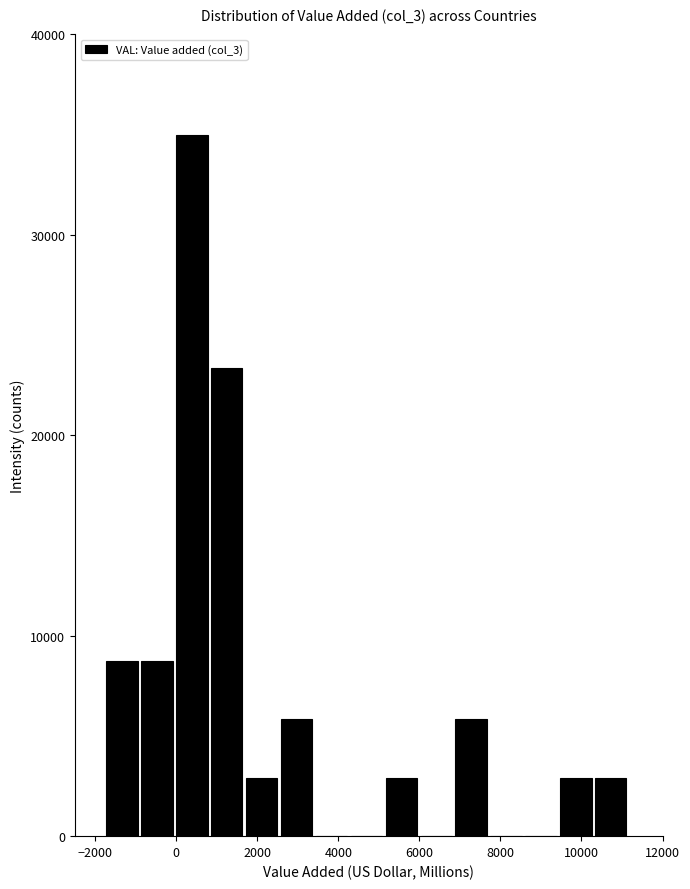

Reading left to right, transcribe this chart: for each bar, give the range it covers on the x-axis and its height. Neither the bar edges nor the heights are printed on the chart, so give them approximately, as read against the axes.

-1800 to -1000: 9000
-1000 to 0: 9000
0 to 800: 35000
800 to 1600: 23000
1600 to 2600: 3000
2600 to 3400: 6000
3400 to 4200: 0
4200 to 5200: 0
5200 to 6000: 3000
6000 to 6800: 0
6800 to 7800: 6000
7800 to 8600: 0
8600 to 9400: 0
9400 to 10200: 3000
10200 to 11200: 3000